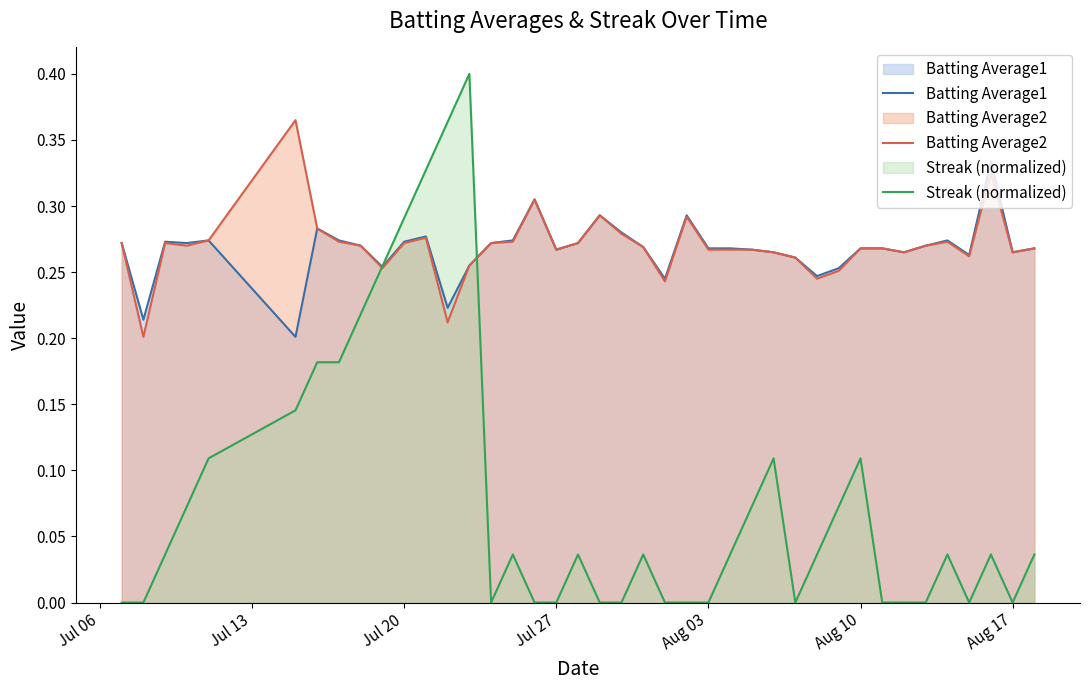

True or false: Streak (normalized) and Batting Average1 intersect in this chart.

True